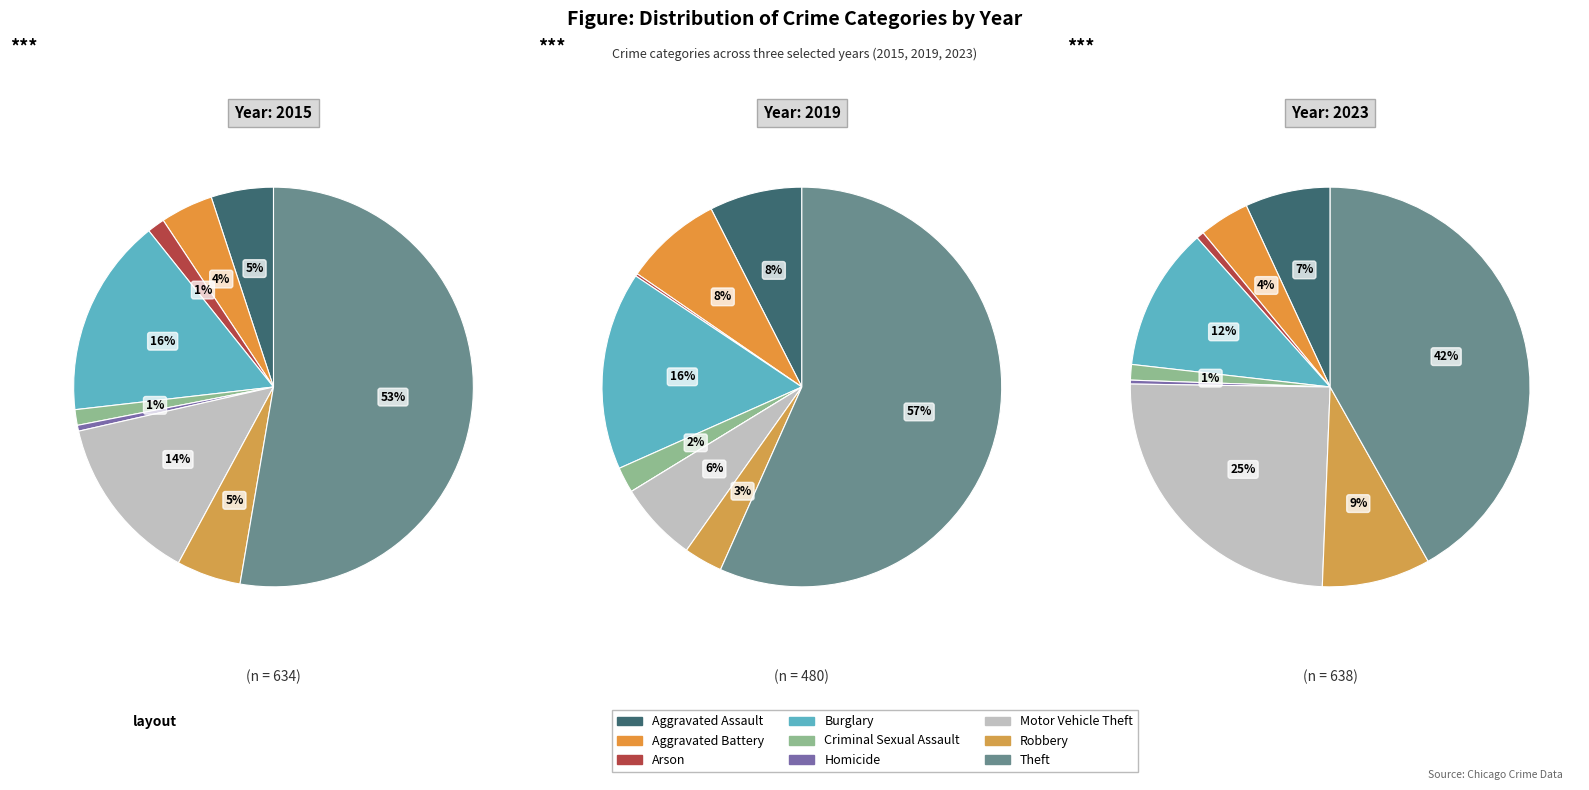

The Theft slice represents 42% of the pie. True or false?

False